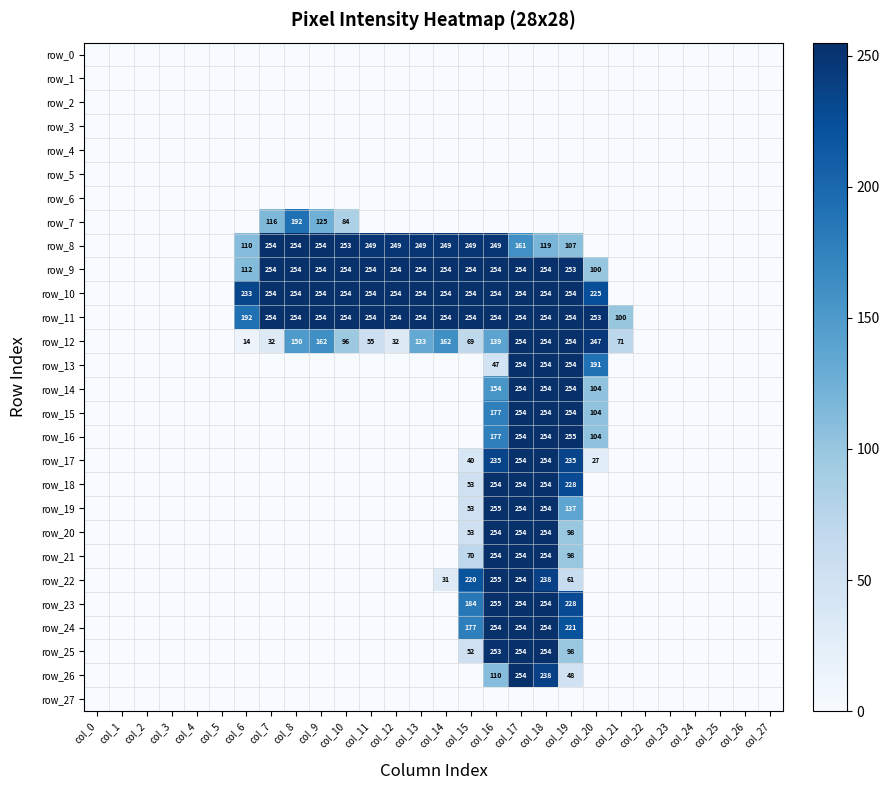

Reading left to right, transcribe all the data shown in this chart.

row_0: col_0=0	col_1=0	col_2=0	col_3=0	col_4=0	col_5=0	col_6=0	col_7=0	col_8=0	col_9=0	col_10=0	col_11=0	col_12=0	col_13=0	col_14=0	col_15=0	col_16=0	col_17=0	col_18=0	col_19=0	col_20=0	col_21=0	col_22=0	col_23=0	col_24=0	col_25=0	col_26=0	col_27=0
row_1: col_0=0	col_1=0	col_2=0	col_3=0	col_4=0	col_5=0	col_6=0	col_7=0	col_8=0	col_9=0	col_10=0	col_11=0	col_12=0	col_13=0	col_14=0	col_15=0	col_16=0	col_17=0	col_18=0	col_19=0	col_20=0	col_21=0	col_22=0	col_23=0	col_24=0	col_25=0	col_26=0	col_27=0
row_2: col_0=0	col_1=0	col_2=0	col_3=0	col_4=0	col_5=0	col_6=0	col_7=0	col_8=0	col_9=0	col_10=0	col_11=0	col_12=0	col_13=0	col_14=0	col_15=0	col_16=0	col_17=0	col_18=0	col_19=0	col_20=0	col_21=0	col_22=0	col_23=0	col_24=0	col_25=0	col_26=0	col_27=0
row_3: col_0=0	col_1=0	col_2=0	col_3=0	col_4=0	col_5=0	col_6=0	col_7=0	col_8=0	col_9=0	col_10=0	col_11=0	col_12=0	col_13=0	col_14=0	col_15=0	col_16=0	col_17=0	col_18=0	col_19=0	col_20=0	col_21=0	col_22=0	col_23=0	col_24=0	col_25=0	col_26=0	col_27=0
row_4: col_0=0	col_1=0	col_2=0	col_3=0	col_4=0	col_5=0	col_6=0	col_7=0	col_8=0	col_9=0	col_10=0	col_11=0	col_12=0	col_13=0	col_14=0	col_15=0	col_16=0	col_17=0	col_18=0	col_19=0	col_20=0	col_21=0	col_22=0	col_23=0	col_24=0	col_25=0	col_26=0	col_27=0
row_5: col_0=0	col_1=0	col_2=0	col_3=0	col_4=0	col_5=0	col_6=0	col_7=0	col_8=0	col_9=0	col_10=0	col_11=0	col_12=0	col_13=0	col_14=0	col_15=0	col_16=0	col_17=0	col_18=0	col_19=0	col_20=0	col_21=0	col_22=0	col_23=0	col_24=0	col_25=0	col_26=0	col_27=0
row_6: col_0=0	col_1=0	col_2=0	col_3=0	col_4=0	col_5=0	col_6=0	col_7=0	col_8=0	col_9=0	col_10=0	col_11=0	col_12=0	col_13=0	col_14=0	col_15=0	col_16=0	col_17=0	col_18=0	col_19=0	col_20=0	col_21=0	col_22=0	col_23=0	col_24=0	col_25=0	col_26=0	col_27=0
row_7: col_0=0	col_1=0	col_2=0	col_3=0	col_4=0	col_5=0	col_6=0	col_7=116	col_8=192	col_9=125	col_10=84	col_11=0	col_12=0	col_13=0	col_14=0	col_15=0	col_16=0	col_17=0	col_18=0	col_19=0	col_20=0	col_21=0	col_22=0	col_23=0	col_24=0	col_25=0	col_26=0	col_27=0
row_8: col_0=0	col_1=0	col_2=0	col_3=0	col_4=0	col_5=0	col_6=110	col_7=254	col_8=254	col_9=254	col_10=253	col_11=249	col_12=249	col_13=249	col_14=249	col_15=249	col_16=249	col_17=161	col_18=119	col_19=107	col_20=0	col_21=0	col_22=0	col_23=0	col_24=0	col_25=0	col_26=0	col_27=0
row_9: col_0=0	col_1=0	col_2=0	col_3=0	col_4=0	col_5=0	col_6=112	col_7=254	col_8=254	col_9=254	col_10=254	col_11=254	col_12=254	col_13=254	col_14=254	col_15=254	col_16=254	col_17=254	col_18=254	col_19=253	col_20=100	col_21=0	col_22=0	col_23=0	col_24=0	col_25=0	col_26=0	col_27=0
row_10: col_0=0	col_1=0	col_2=0	col_3=0	col_4=0	col_5=0	col_6=233	col_7=254	col_8=254	col_9=254	col_10=254	col_11=254	col_12=254	col_13=254	col_14=254	col_15=254	col_16=254	col_17=254	col_18=254	col_19=254	col_20=225	col_21=0	col_22=0	col_23=0	col_24=0	col_25=0	col_26=0	col_27=0
row_11: col_0=0	col_1=0	col_2=0	col_3=0	col_4=0	col_5=0	col_6=192	col_7=254	col_8=254	col_9=254	col_10=254	col_11=254	col_12=254	col_13=254	col_14=254	col_15=254	col_16=254	col_17=254	col_18=254	col_19=254	col_20=253	col_21=100	col_22=0	col_23=0	col_24=0	col_25=0	col_26=0	col_27=0
row_12: col_0=0	col_1=0	col_2=0	col_3=0	col_4=0	col_5=0	col_6=14	col_7=32	col_8=150	col_9=162	col_10=96	col_11=55	col_12=32	col_13=133	col_14=162	col_15=69	col_16=139	col_17=254	col_18=254	col_19=254	col_20=247	col_21=71	col_22=0	col_23=0	col_24=0	col_25=0	col_26=0	col_27=0
row_13: col_0=0	col_1=0	col_2=0	col_3=0	col_4=0	col_5=0	col_6=0	col_7=0	col_8=0	col_9=0	col_10=0	col_11=0	col_12=0	col_13=0	col_14=0	col_15=0	col_16=47	col_17=254	col_18=254	col_19=254	col_20=191	col_21=0	col_22=0	col_23=0	col_24=0	col_25=0	col_26=0	col_27=0
row_14: col_0=0	col_1=0	col_2=0	col_3=0	col_4=0	col_5=0	col_6=0	col_7=0	col_8=0	col_9=0	col_10=0	col_11=0	col_12=0	col_13=0	col_14=0	col_15=0	col_16=154	col_17=254	col_18=254	col_19=254	col_20=104	col_21=0	col_22=0	col_23=0	col_24=0	col_25=0	col_26=0	col_27=0
row_15: col_0=0	col_1=0	col_2=0	col_3=0	col_4=0	col_5=0	col_6=0	col_7=0	col_8=0	col_9=0	col_10=0	col_11=0	col_12=0	col_13=0	col_14=0	col_15=0	col_16=177	col_17=254	col_18=254	col_19=254	col_20=104	col_21=0	col_22=0	col_23=0	col_24=0	col_25=0	col_26=0	col_27=0
row_16: col_0=0	col_1=0	col_2=0	col_3=0	col_4=0	col_5=0	col_6=0	col_7=0	col_8=0	col_9=0	col_10=0	col_11=0	col_12=0	col_13=0	col_14=0	col_15=0	col_16=177	col_17=254	col_18=254	col_19=255	col_20=104	col_21=0	col_22=0	col_23=0	col_24=0	col_25=0	col_26=0	col_27=0
row_17: col_0=0	col_1=0	col_2=0	col_3=0	col_4=0	col_5=0	col_6=0	col_7=0	col_8=0	col_9=0	col_10=0	col_11=0	col_12=0	col_13=0	col_14=0	col_15=40	col_16=235	col_17=254	col_18=254	col_19=235	col_20=27	col_21=0	col_22=0	col_23=0	col_24=0	col_25=0	col_26=0	col_27=0
row_18: col_0=0	col_1=0	col_2=0	col_3=0	col_4=0	col_5=0	col_6=0	col_7=0	col_8=0	col_9=0	col_10=0	col_11=0	col_12=0	col_13=0	col_14=0	col_15=53	col_16=254	col_17=254	col_18=254	col_19=228	col_20=0	col_21=0	col_22=0	col_23=0	col_24=0	col_25=0	col_26=0	col_27=0
row_19: col_0=0	col_1=0	col_2=0	col_3=0	col_4=0	col_5=0	col_6=0	col_7=0	col_8=0	col_9=0	col_10=0	col_11=0	col_12=0	col_13=0	col_14=0	col_15=53	col_16=255	col_17=254	col_18=254	col_19=137	col_20=0	col_21=0	col_22=0	col_23=0	col_24=0	col_25=0	col_26=0	col_27=0
row_20: col_0=0	col_1=0	col_2=0	col_3=0	col_4=0	col_5=0	col_6=0	col_7=0	col_8=0	col_9=0	col_10=0	col_11=0	col_12=0	col_13=0	col_14=0	col_15=53	col_16=254	col_17=254	col_18=254	col_19=98	col_20=0	col_21=0	col_22=0	col_23=0	col_24=0	col_25=0	col_26=0	col_27=0
row_21: col_0=0	col_1=0	col_2=0	col_3=0	col_4=0	col_5=0	col_6=0	col_7=0	col_8=0	col_9=0	col_10=0	col_11=0	col_12=0	col_13=0	col_14=0	col_15=70	col_16=254	col_17=254	col_18=254	col_19=98	col_20=0	col_21=0	col_22=0	col_23=0	col_24=0	col_25=0	col_26=0	col_27=0
row_22: col_0=0	col_1=0	col_2=0	col_3=0	col_4=0	col_5=0	col_6=0	col_7=0	col_8=0	col_9=0	col_10=0	col_11=0	col_12=0	col_13=0	col_14=31	col_15=220	col_16=255	col_17=254	col_18=238	col_19=61	col_20=0	col_21=0	col_22=0	col_23=0	col_24=0	col_25=0	col_26=0	col_27=0
row_23: col_0=0	col_1=0	col_2=0	col_3=0	col_4=0	col_5=0	col_6=0	col_7=0	col_8=0	col_9=0	col_10=0	col_11=0	col_12=0	col_13=0	col_14=0	col_15=184	col_16=255	col_17=254	col_18=254	col_19=228	col_20=0	col_21=0	col_22=0	col_23=0	col_24=0	col_25=0	col_26=0	col_27=0
row_24: col_0=0	col_1=0	col_2=0	col_3=0	col_4=0	col_5=0	col_6=0	col_7=0	col_8=0	col_9=0	col_10=0	col_11=0	col_12=0	col_13=0	col_14=0	col_15=177	col_16=254	col_17=254	col_18=254	col_19=221	col_20=0	col_21=0	col_22=0	col_23=0	col_24=0	col_25=0	col_26=0	col_27=0
row_25: col_0=0	col_1=0	col_2=0	col_3=0	col_4=0	col_5=0	col_6=0	col_7=0	col_8=0	col_9=0	col_10=0	col_11=0	col_12=0	col_13=0	col_14=0	col_15=52	col_16=253	col_17=254	col_18=254	col_19=98	col_20=0	col_21=0	col_22=0	col_23=0	col_24=0	col_25=0	col_26=0	col_27=0
row_26: col_0=0	col_1=0	col_2=0	col_3=0	col_4=0	col_5=0	col_6=0	col_7=0	col_8=0	col_9=0	col_10=0	col_11=0	col_12=0	col_13=0	col_14=0	col_15=0	col_16=110	col_17=254	col_18=238	col_19=48	col_20=0	col_21=0	col_22=0	col_23=0	col_24=0	col_25=0	col_26=0	col_27=0
row_27: col_0=0	col_1=0	col_2=0	col_3=0	col_4=0	col_5=0	col_6=0	col_7=0	col_8=0	col_9=0	col_10=0	col_11=0	col_12=0	col_13=0	col_14=0	col_15=0	col_16=0	col_17=0	col_18=0	col_19=0	col_20=0	col_21=0	col_22=0	col_23=0	col_24=0	col_25=0	col_26=0	col_27=0